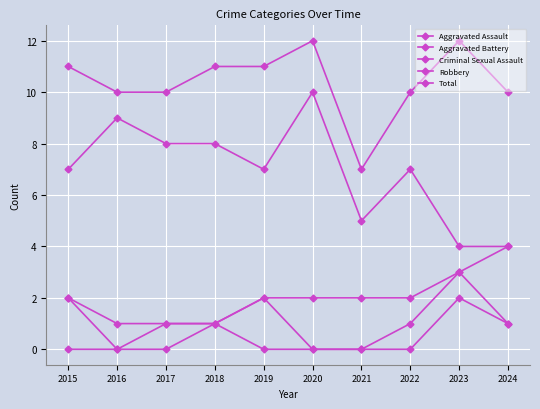

Where is Aggravated Assault nearest to the value 1?

2018